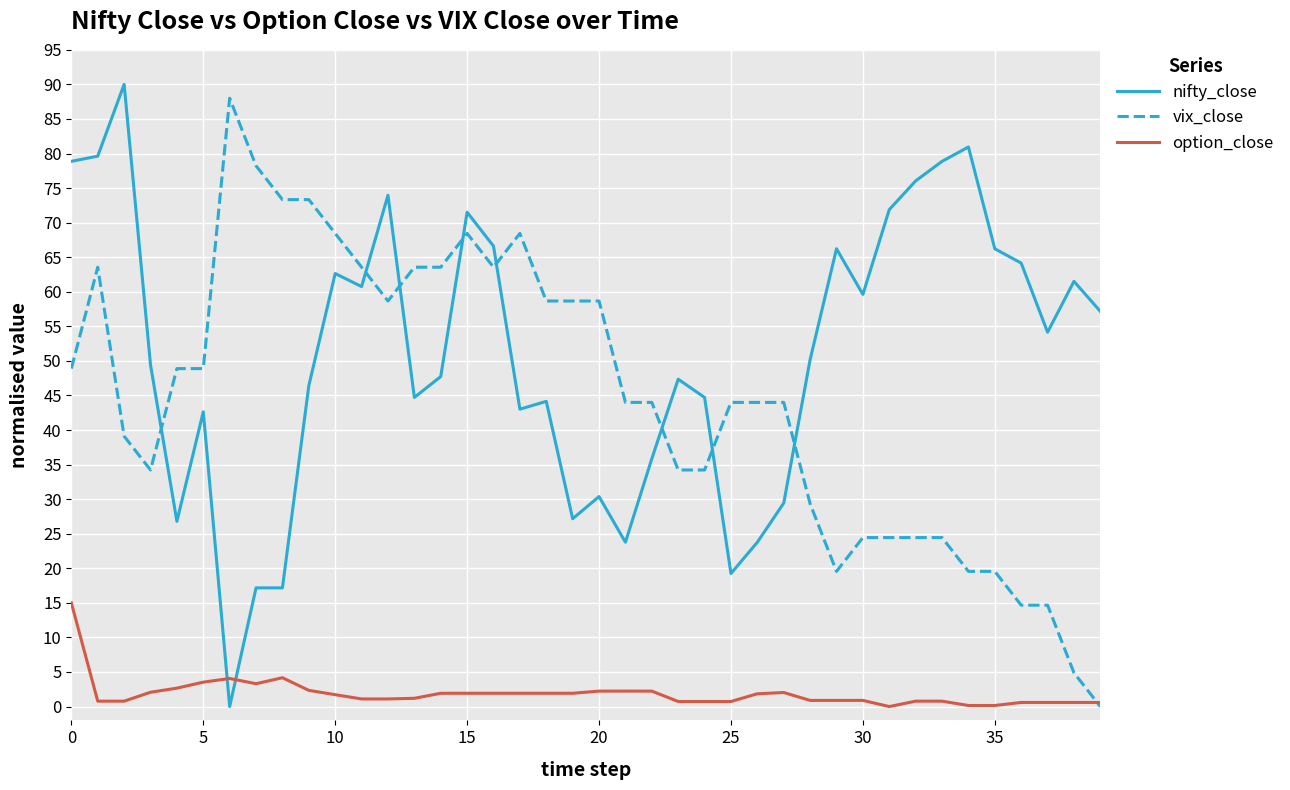

What is the greatest value displayed?

90.0